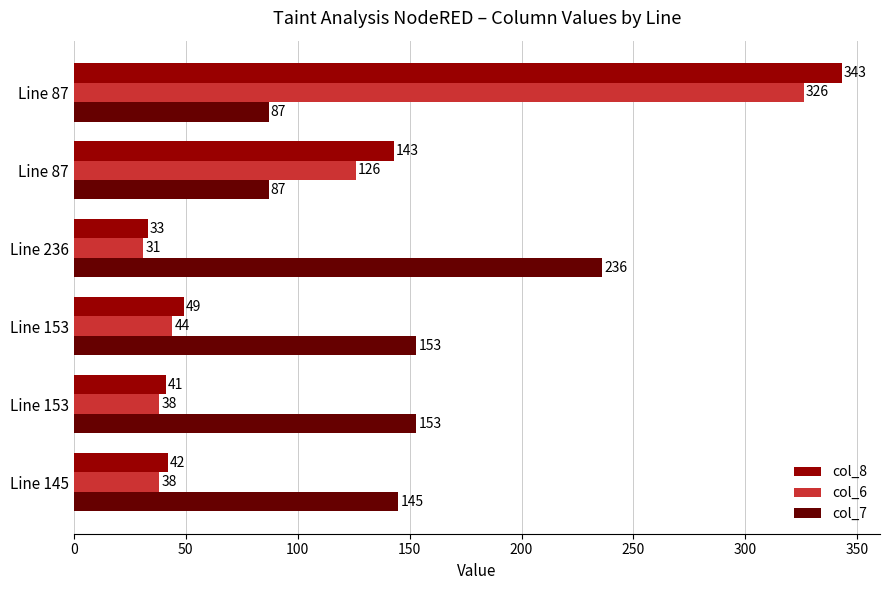

What is the difference between the maximum and minimum values in the col_7 series?

149